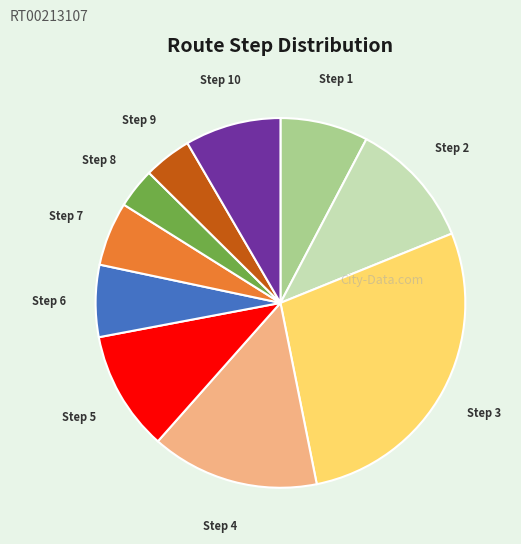

Is there a majority slice in this chart?

No